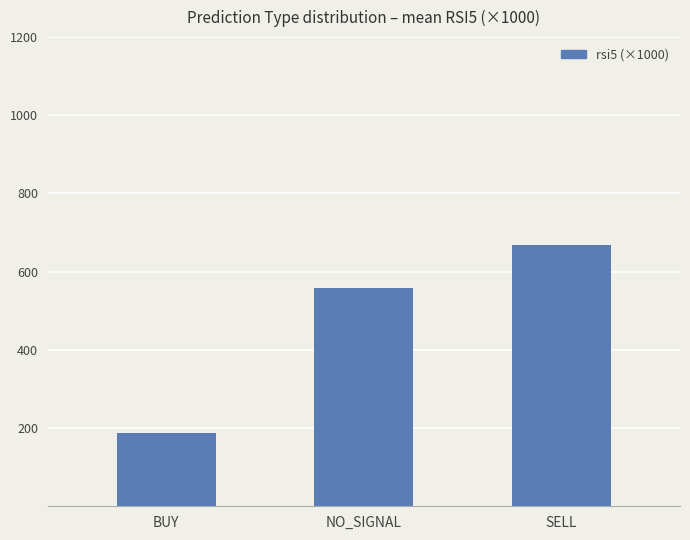

How many bars are there in total?

3